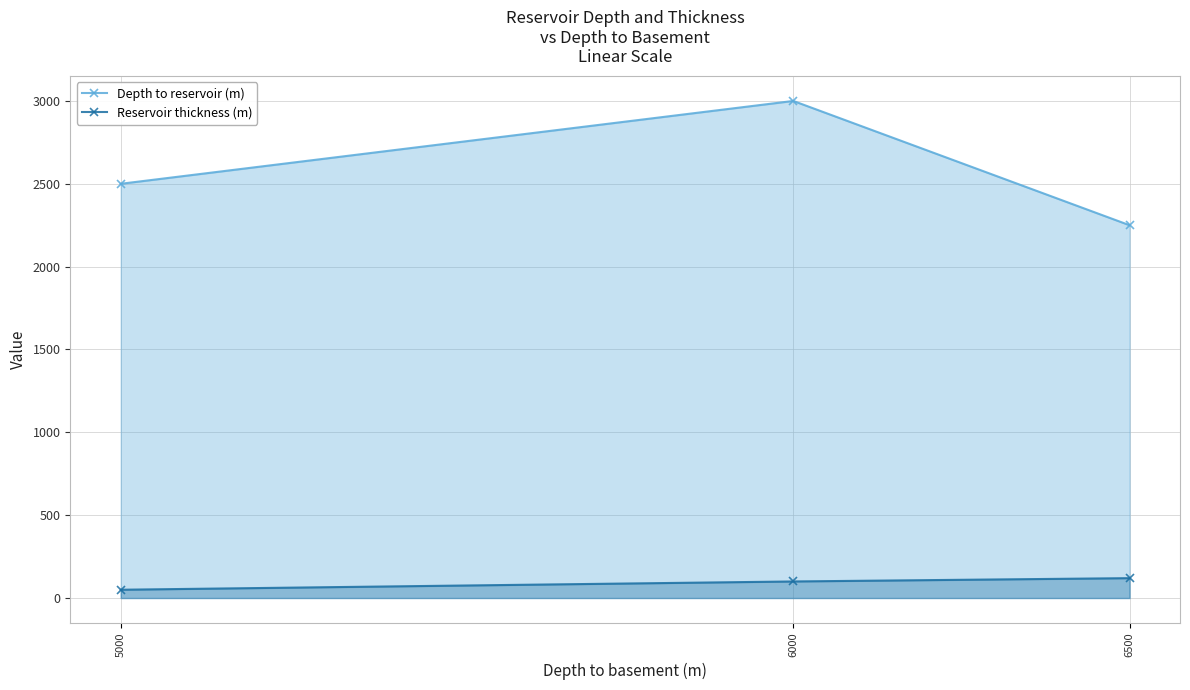

At how many categories does at least one series exceed 772?

3